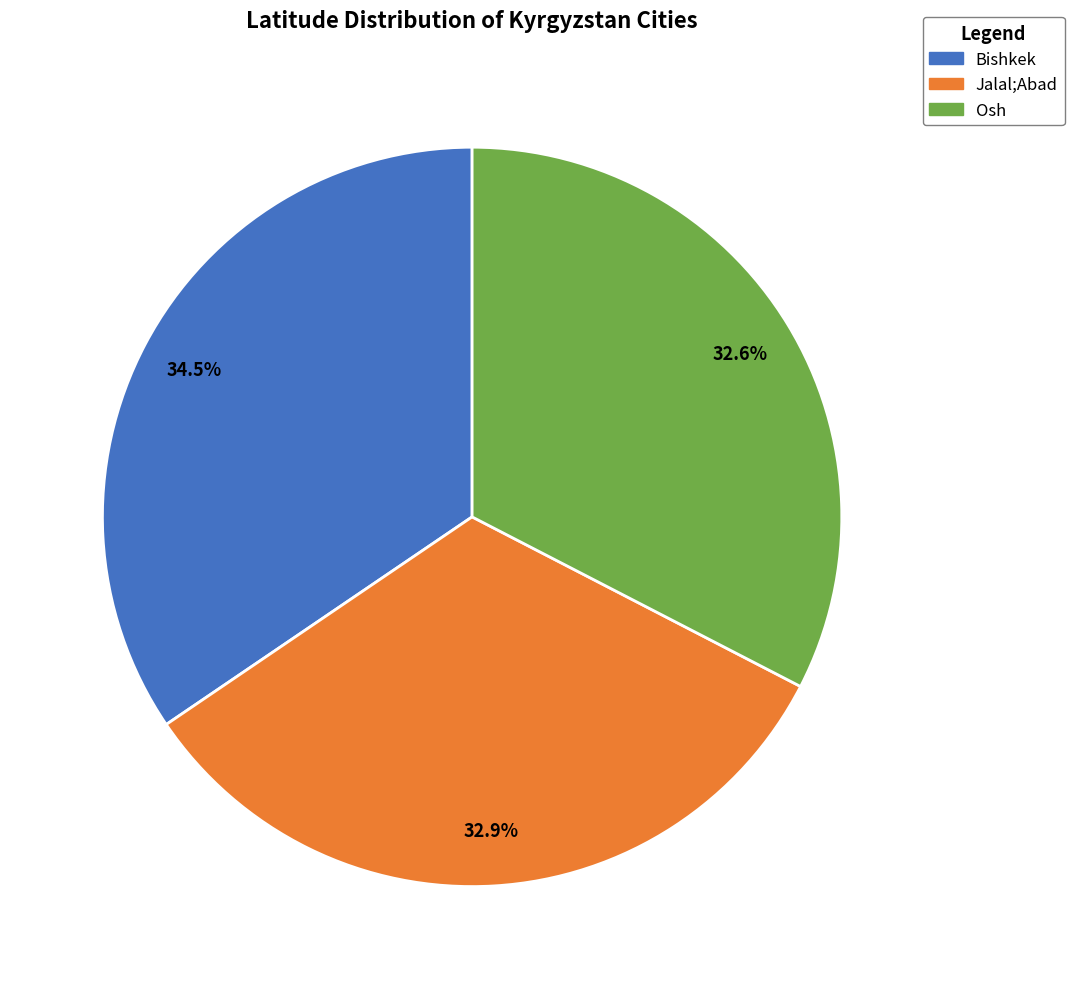

To the nearest percent, what percentage of the pie is Osh?

33%